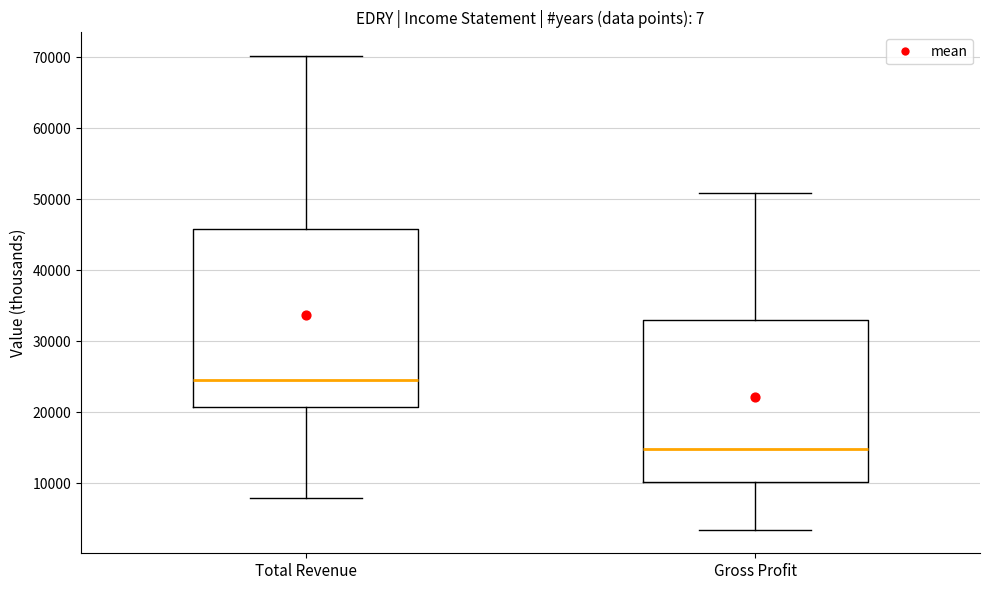

Reading left to right, transcribe this box plot: for each box, give where its median line is, the range the box spans, and where its two whiskers end, as read against the y-axis. The values are not printed on the chart, so give them approximately, as read against the axis.

Total Revenue: median 25000, box 21000 to 46000, whiskers 8000 to 70000
Gross Profit: median 15000, box 10000 to 33000, whiskers 4000 to 51000